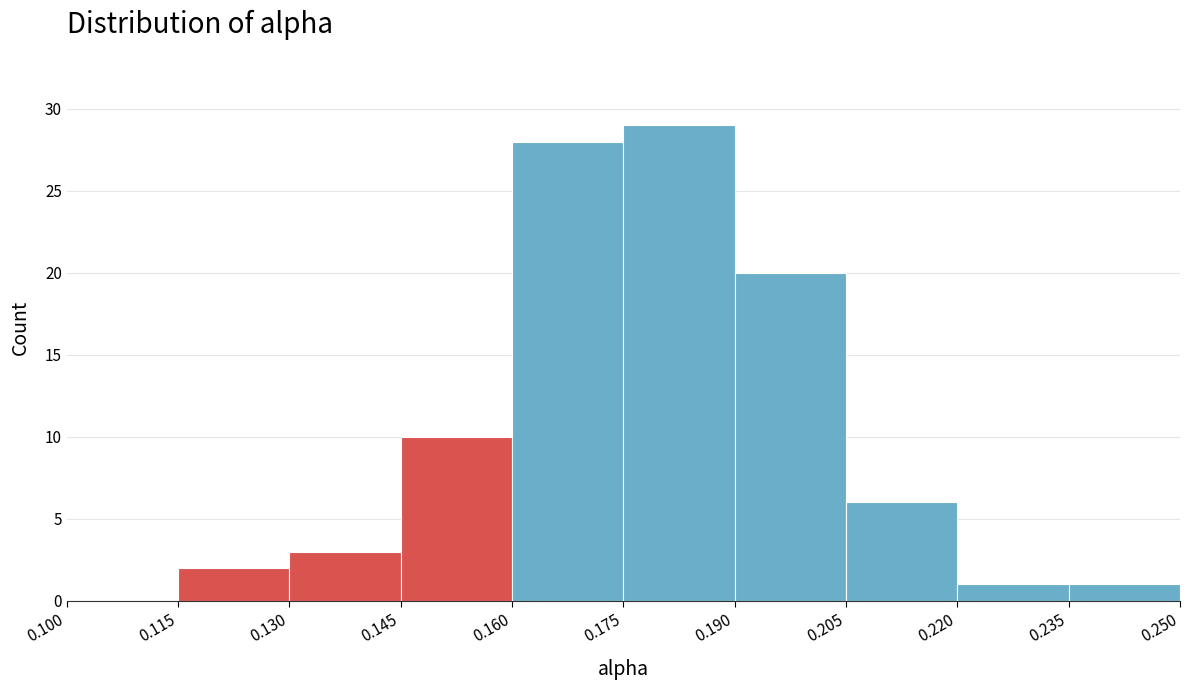

Over which range of the x-axis is the bar tallest?

0.175 to 0.190